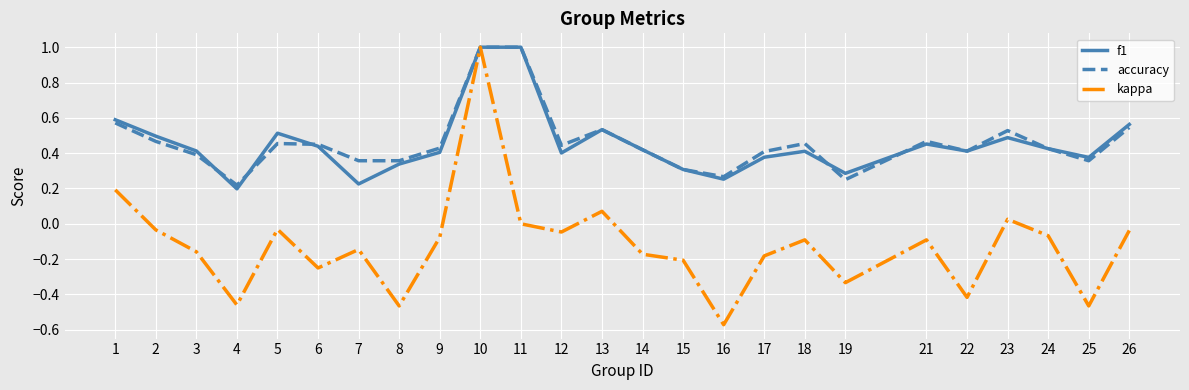

Which series has the largest range (max minus min)?

kappa